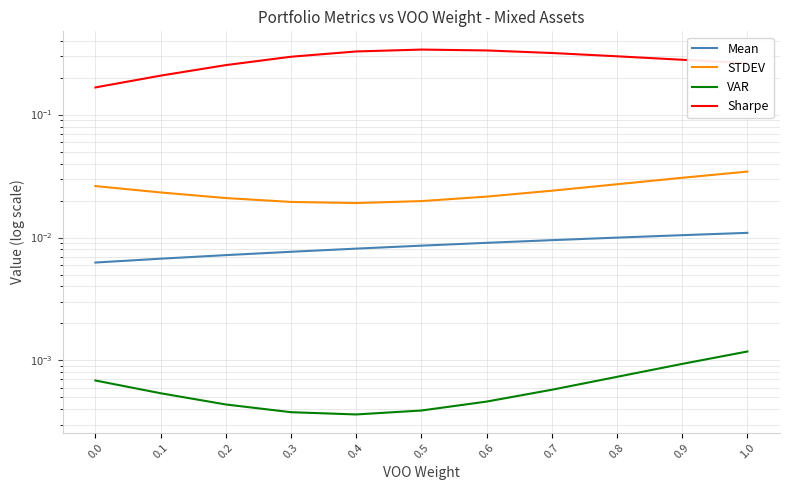

True or false: Mean has more than 2 points higher than both neighbors.

False